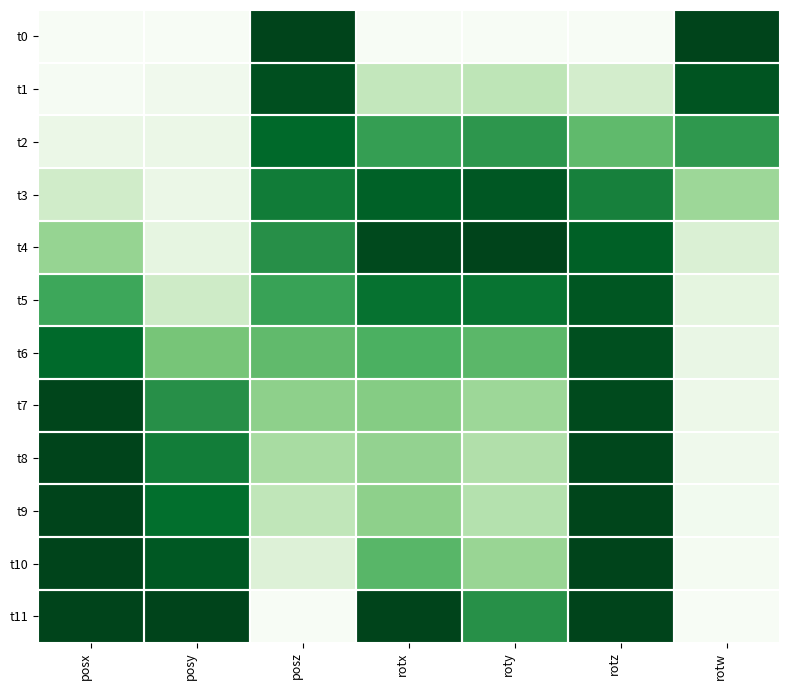

Reading right to left, what are all the values shown in this chart?

t0: rotw=1.0	rotz=0.0	roty=0.0	rotx=0.0	posz=1.0	posy=0.0	posx=0.0
t1: rotw=0.9	rotz=0.2	roty=0.3	rotx=0.3	posz=1.0	posy=0.0	posx=0.0
t2: rotw=0.7	rotz=0.5	roty=0.7	rotx=0.7	posz=0.9	posy=0.1	posx=0.1
t3: rotw=0.4	rotz=0.8	roty=0.9	rotx=0.9	posz=0.8	posy=0.1	posx=0.2
t4: rotw=0.2	rotz=0.9	roty=1.0	rotx=1.0	posz=0.7	posy=0.1	posx=0.4
t5: rotw=0.1	rotz=0.9	roty=0.8	rotx=0.8	posz=0.7	posy=0.2	posx=0.6
t6: rotw=0.1	rotz=1.0	roty=0.6	rotx=0.6	posz=0.5	posy=0.5	posx=0.9
t7: rotw=0.1	rotz=1.0	roty=0.4	rotx=0.4	posz=0.4	posy=0.7	posx=1.0
t8: rotw=0.1	rotz=1.0	roty=0.3	rotx=0.4	posz=0.3	posy=0.8	posx=1.0
t9: rotw=0.0	rotz=1.0	roty=0.3	rotx=0.4	posz=0.3	posy=0.9	posx=1.0
t10: rotw=0.0	rotz=1.0	roty=0.4	rotx=0.6	posz=0.2	posy=0.9	posx=1.0
t11: rotw=0.0	rotz=1.0	roty=0.7	rotx=1.0	posz=0.0	posy=1.0	posx=1.0